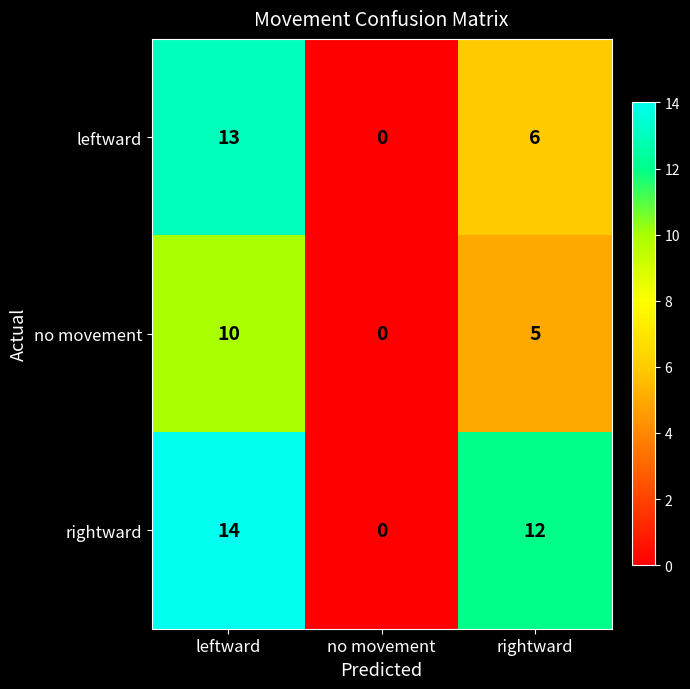

Count the number of data series in this chart.

3